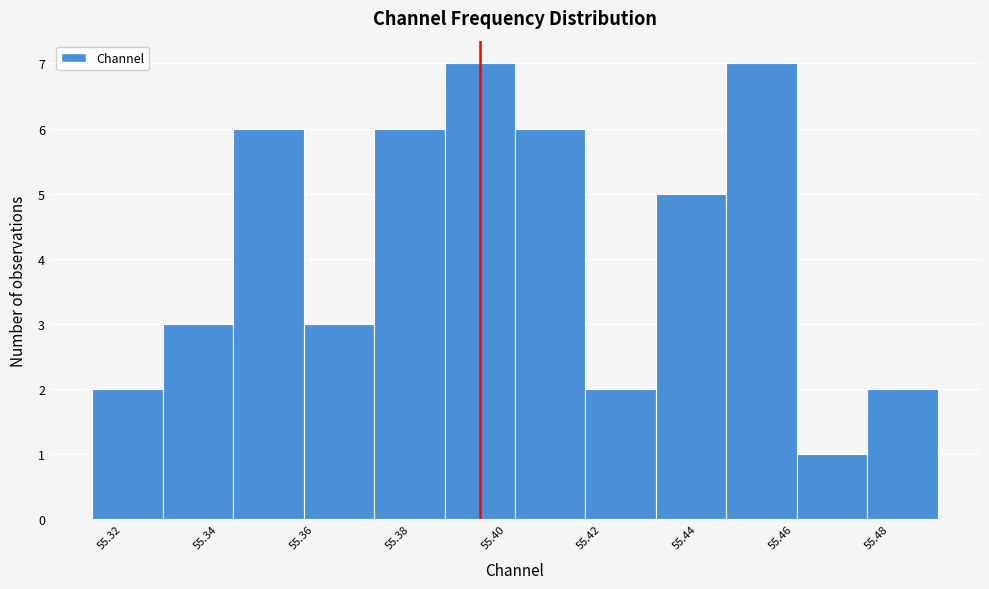

How tall is the bar that spans 55.416 to 55.432 on the x-axis? Neither the bar edges nor the heights are printed on the chart, so give them approximately, as read against the axes.

2